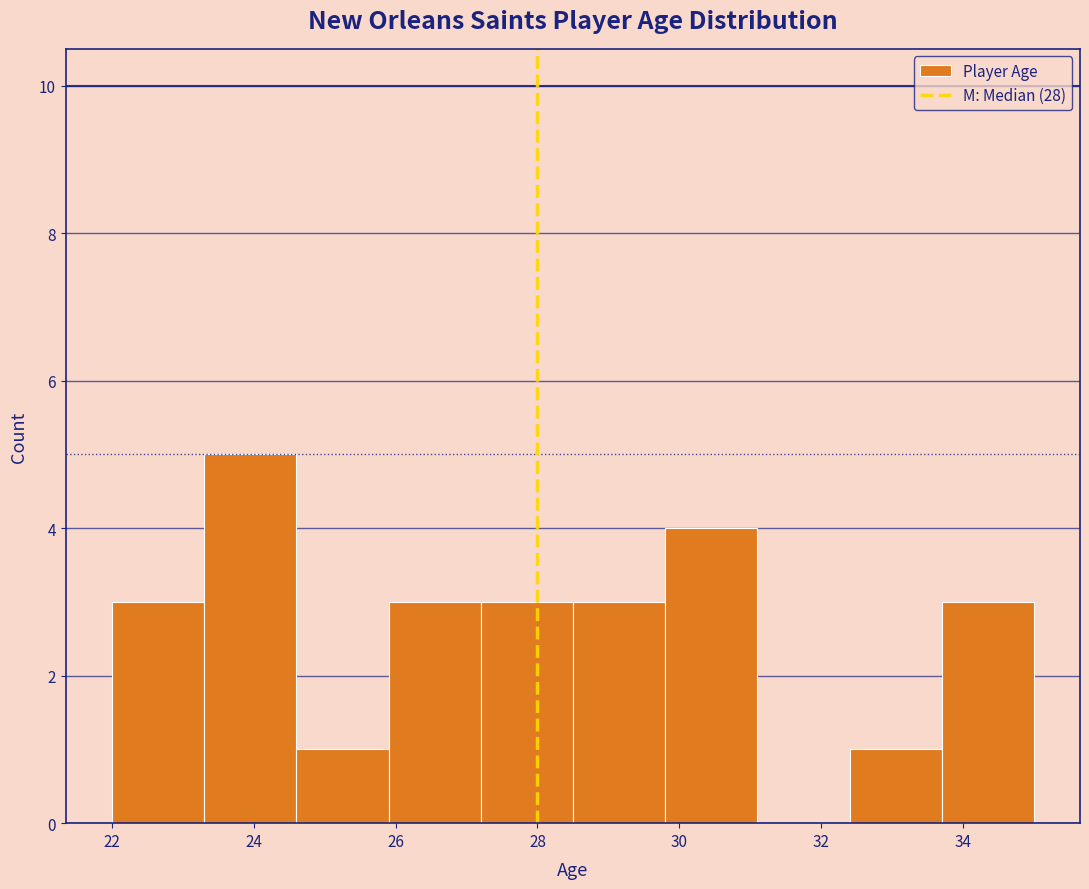

Over which range of the x-axis is the bar tallest?

23.3 to 24.6